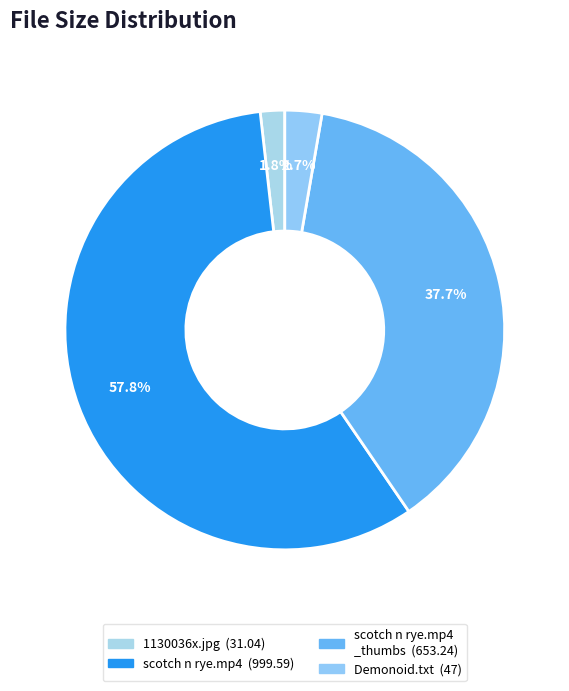

What is the smallest slice in the pie chart?

1130036x.jpg